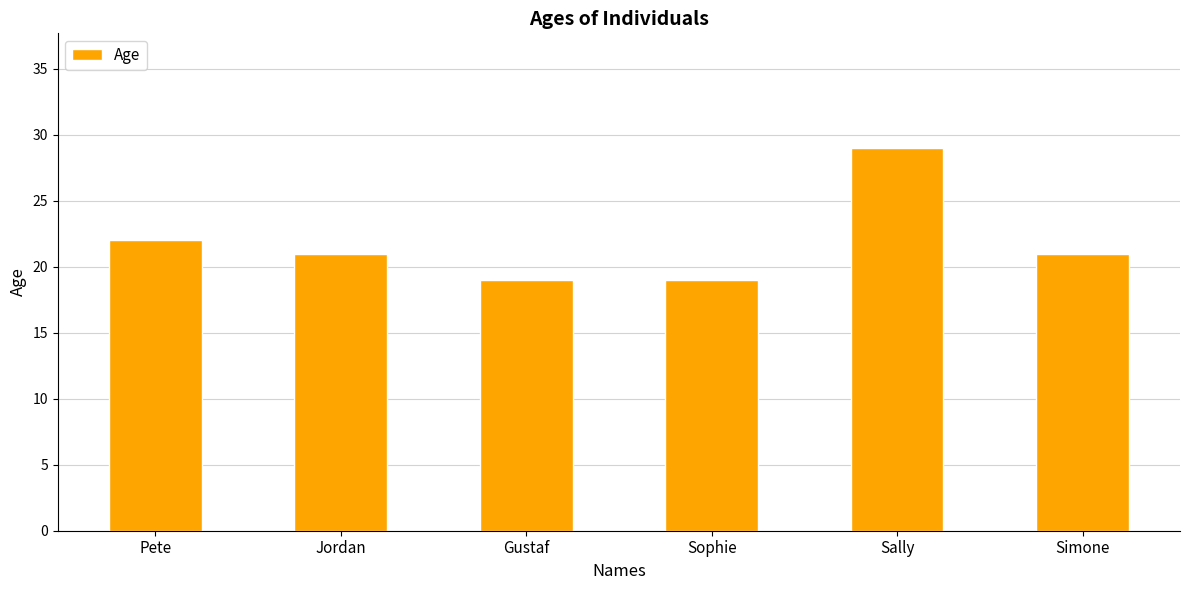

The value at Sally is 29. True or false?

True